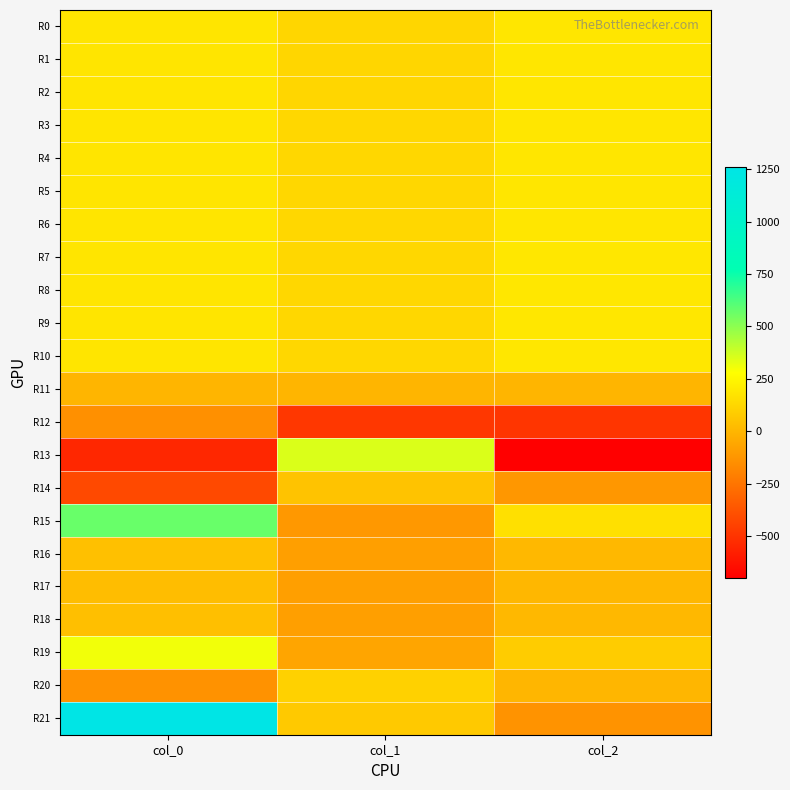

Reading left to right, transcribe all the data shown in this chart.

R0: col_0=183.2	col_1=126.5	col_2=187.6
R1: col_0=183.7	col_1=125.9	col_2=186.3
R2: col_0=183.1	col_1=125.6	col_2=188.8
R3: col_0=184.0	col_1=127.7	col_2=188.0
R4: col_0=184.0	col_1=128.9	col_2=187.2
R5: col_0=183.8	col_1=130.1	col_2=188.0
R6: col_0=182.4	col_1=130.5	col_2=188.0
R7: col_0=184.1	col_1=130.0	col_2=189.5
R8: col_0=184.6	col_1=131.2	col_2=190.0
R9: col_0=182.7	col_1=129.6	col_2=190.1
R10: col_0=181.9	col_1=130.6	col_2=189.3
R11: col_0=0.1	col_1=0.4	col_2=0.5
R12: col_0=-142.2	col_1=-482.9	col_2=-491.9
R13: col_0=-546.7	col_1=351.2	col_2=-701.0
R14: col_0=-413.9	col_1=54.2	col_2=-117.6
R15: col_0=572.0	col_1=-111.4	col_2=163.0
R16: col_0=41.1	col_1=-84.3	col_2=11.7
R17: col_0=29.6	col_1=-83.6	col_2=8.5
R18: col_0=38.5	col_1=-84.2	col_2=11.0
R19: col_0=306.8	col_1=-60.6	col_2=87.6
R20: col_0=-134.0	col_1=108.0	col_2=2.6
R21: col_0=1263.2	col_1=77.7	col_2=-131.1